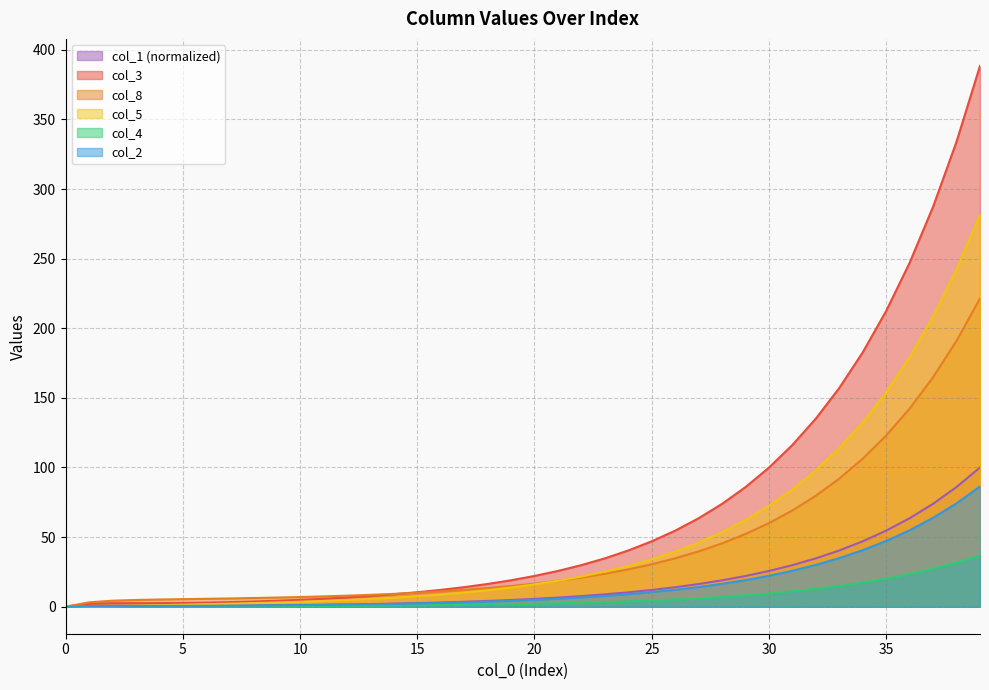

True or false: col_2 has a value of 52.4 at 32.

False